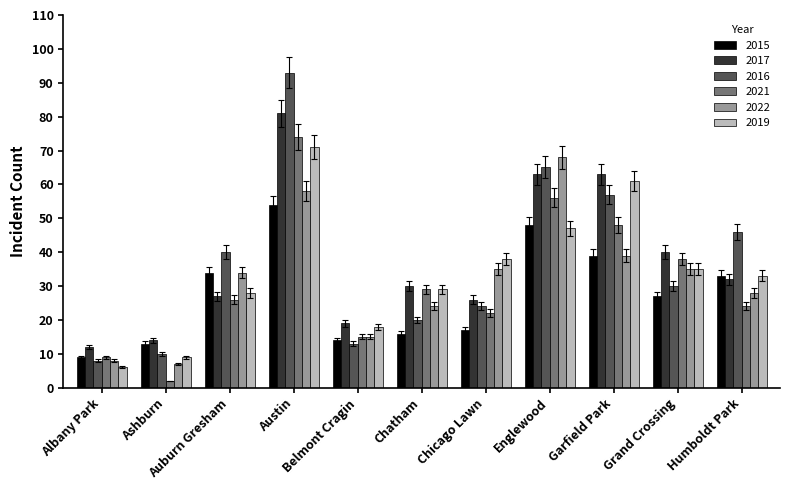

Which series has the largest range (max minus min)?

2016